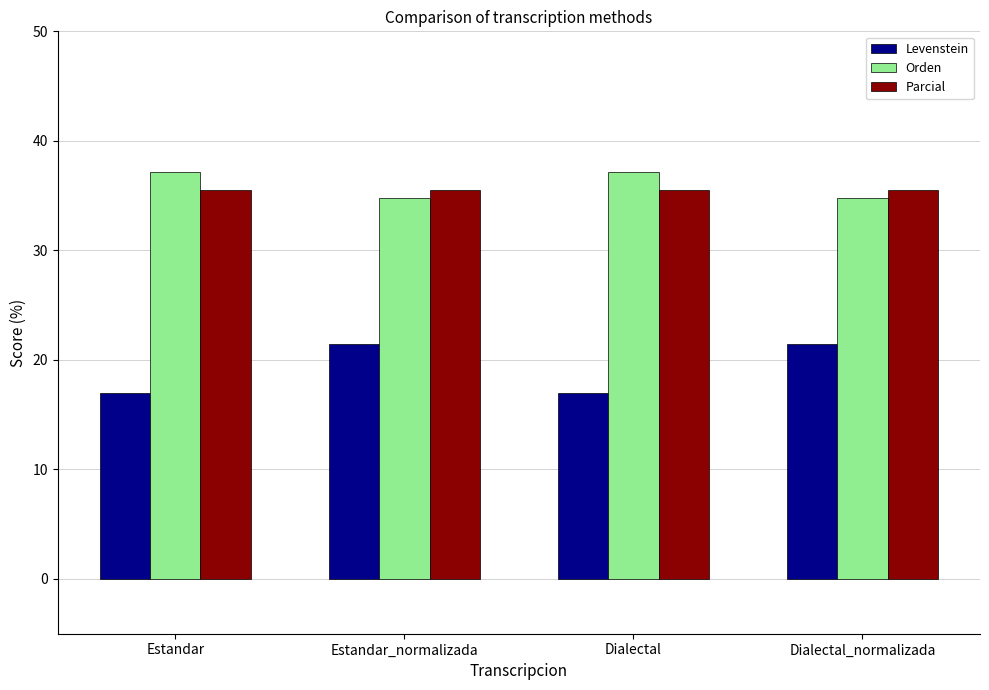

Is it true that Parcial equals 55.2 at Dialectal?

False